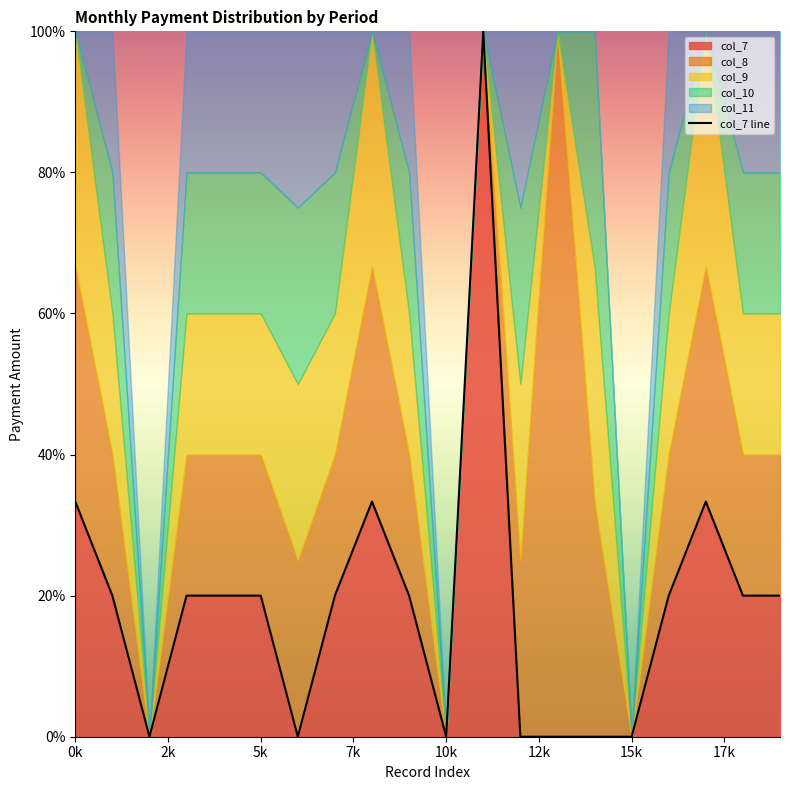

True or false: col_7 has a value of 12.2 at 5k.

False